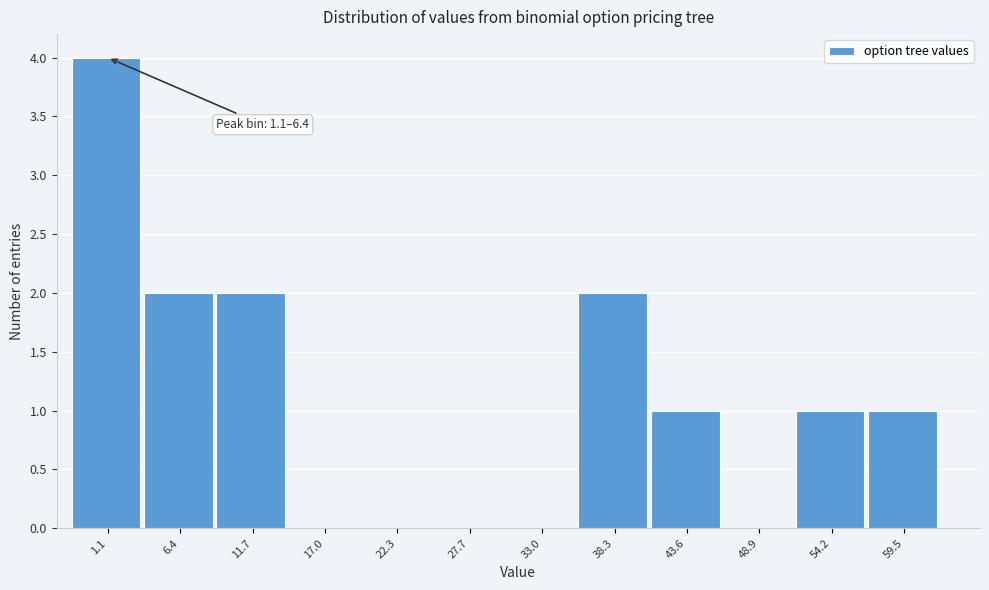

Reading right to left, transcribe all the data shown in this chart.

59.5=1	54.2=1	48.9=0	43.6=1	38.3=2	33.0=0	27.7=0	22.3=0	17.0=0	11.7=2	6.4=2	1.1=4